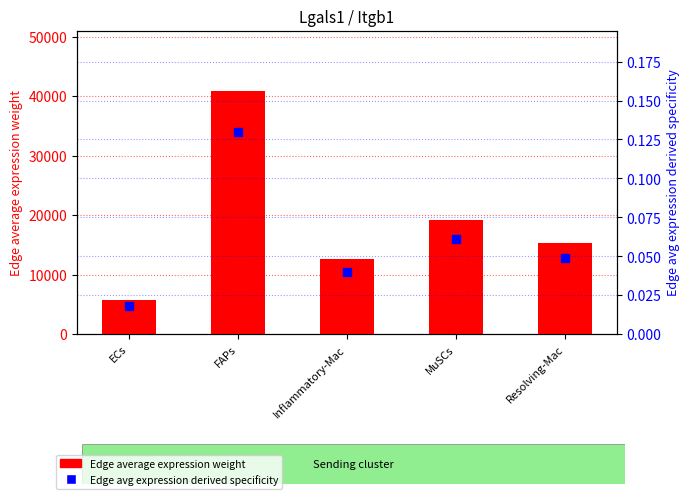

Rank the series at MuSCs from highest to lowest value.

Edge average expression weight, Edge avg expression derived specificity